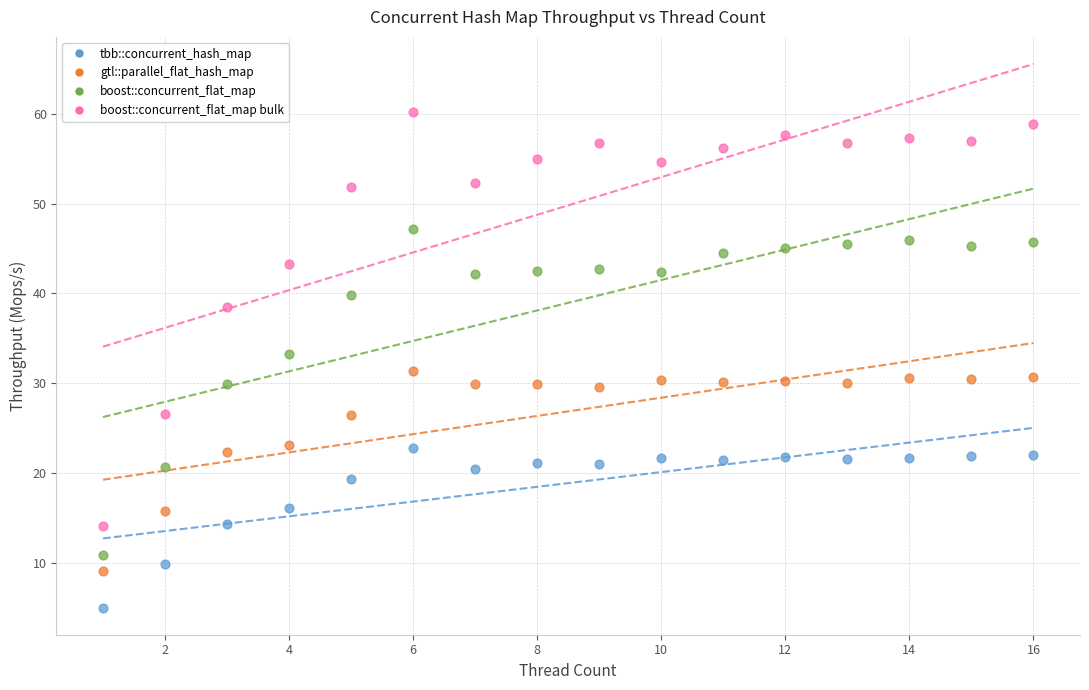

Which series contains the lowest Y value?

tbb::concurrent_hash_map